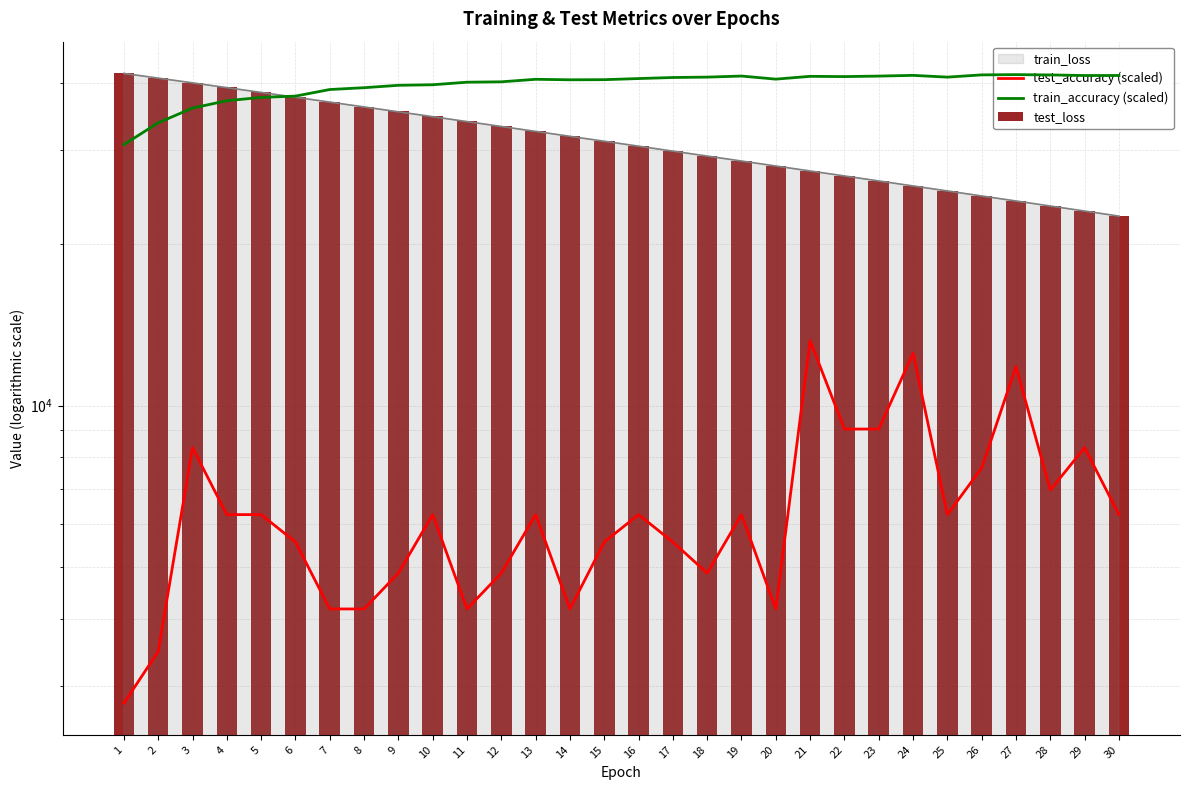

At which label does test_loss reach its peak?

1